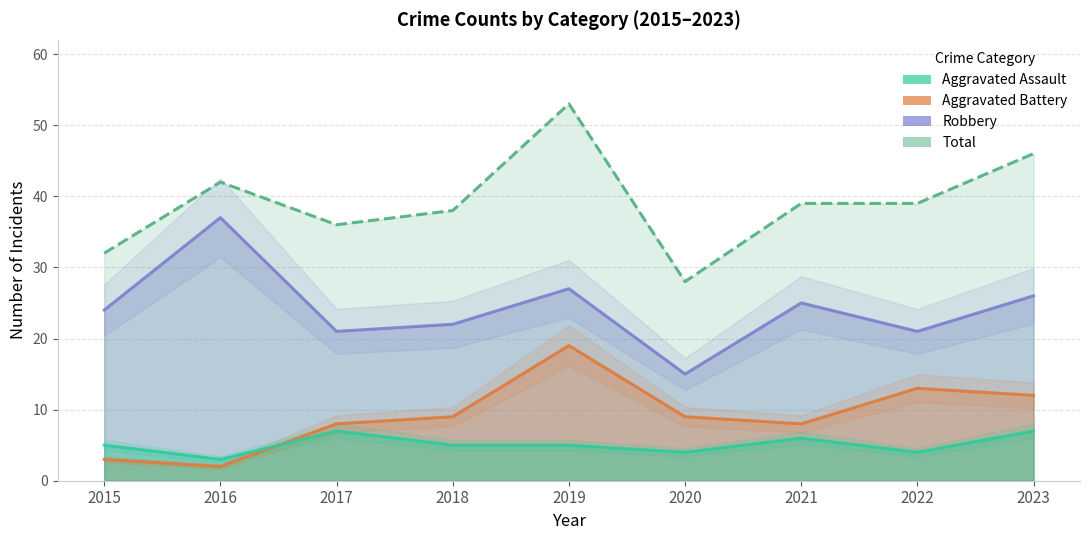

What is the maximum value shown in the chart?

53